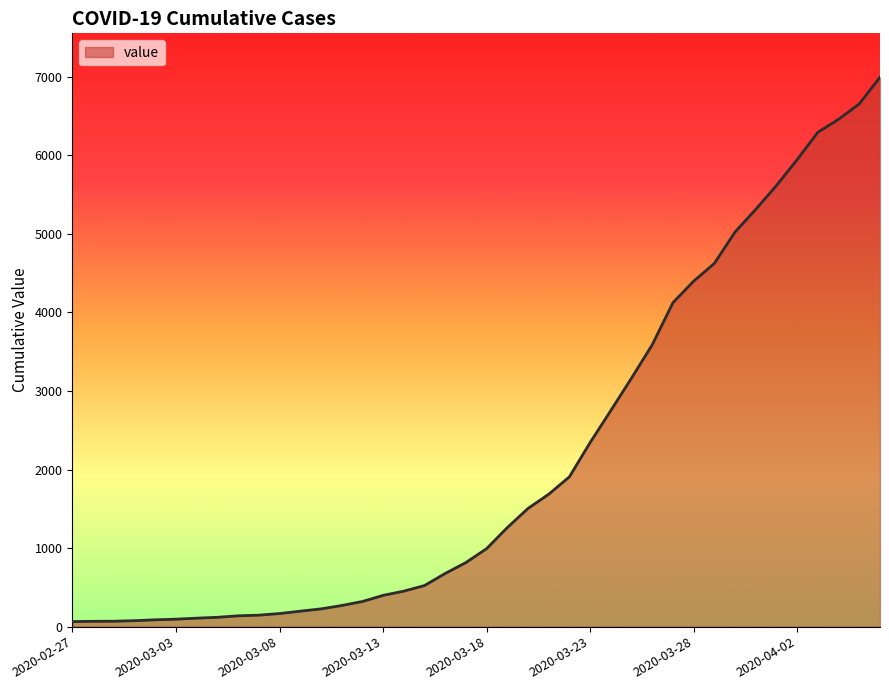

What is the greatest value displayed?

6995